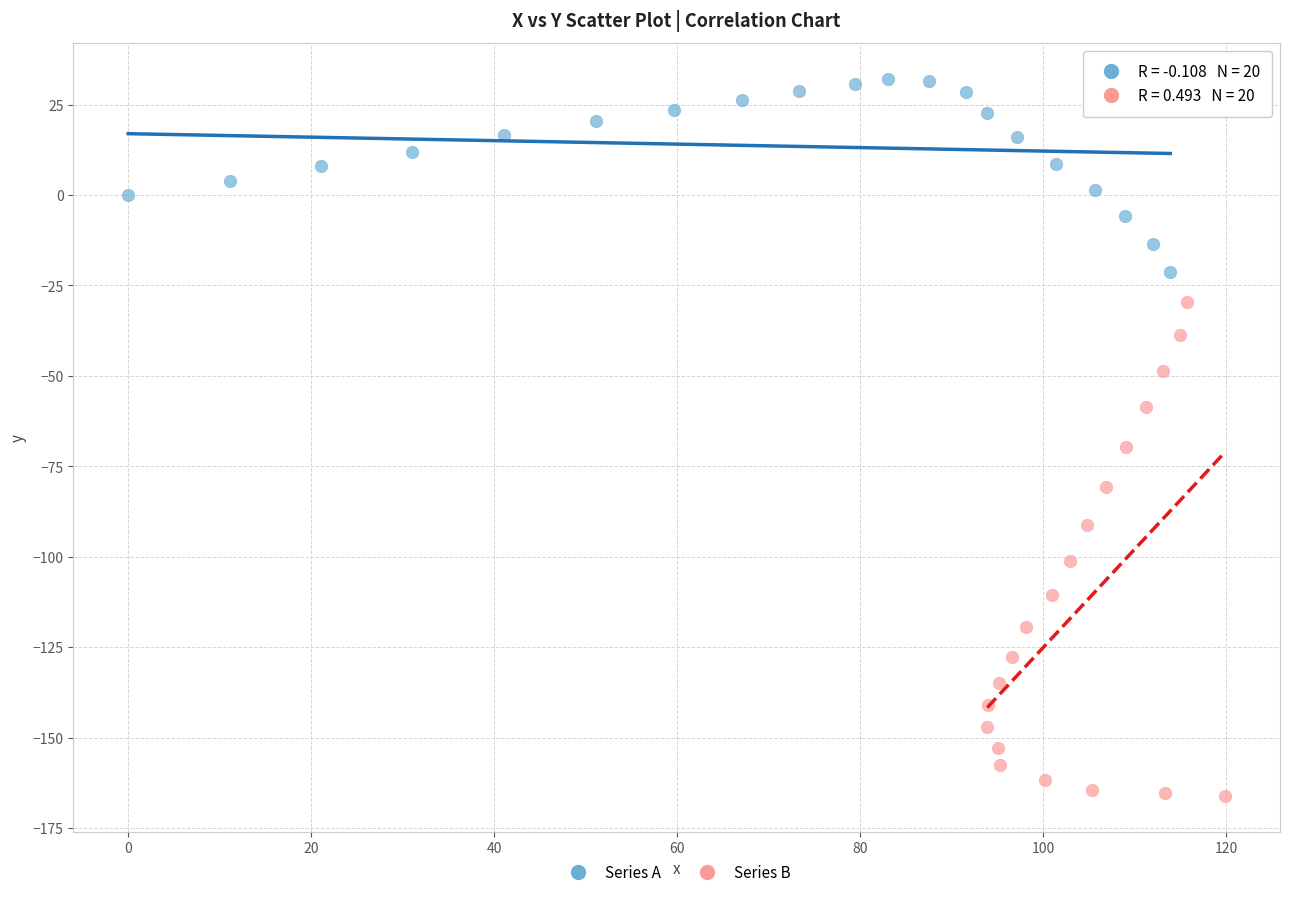

Which series reaches the maximum Y coordinate?

Series A